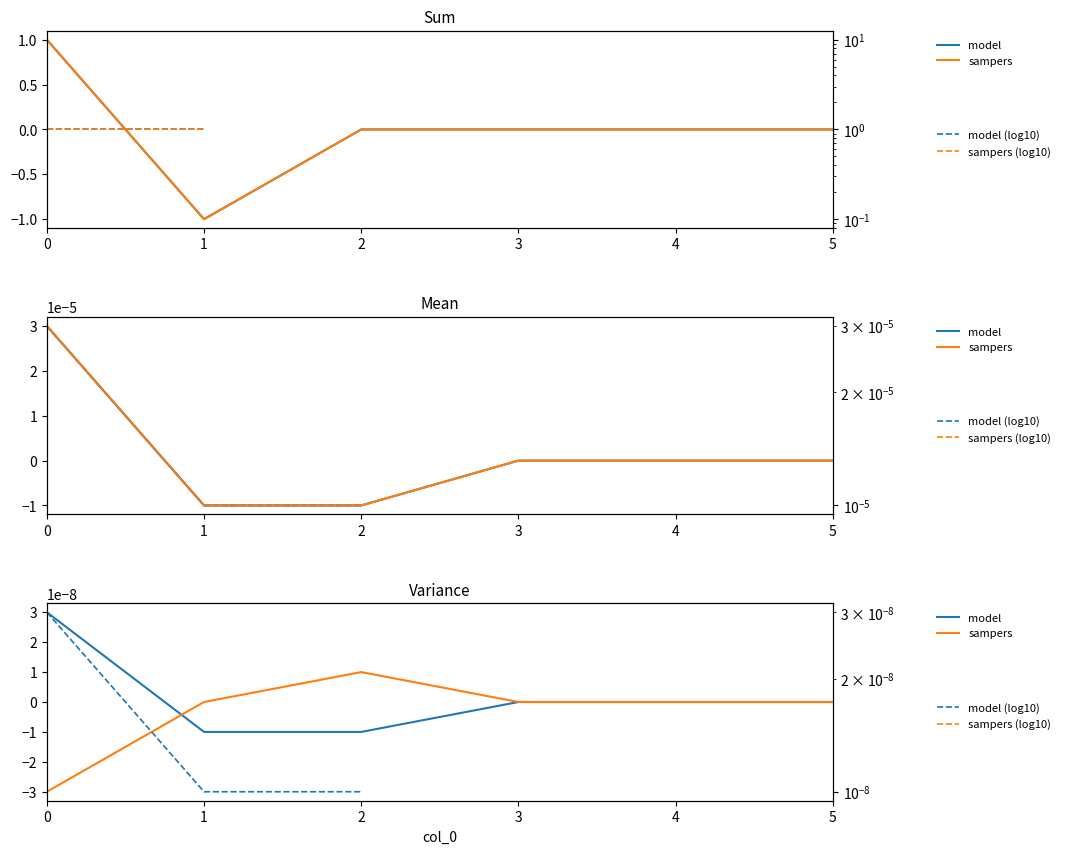

Rank the series by their maximum value, from lowest to highest.

sampers, model, model (log10), sampers (log10)